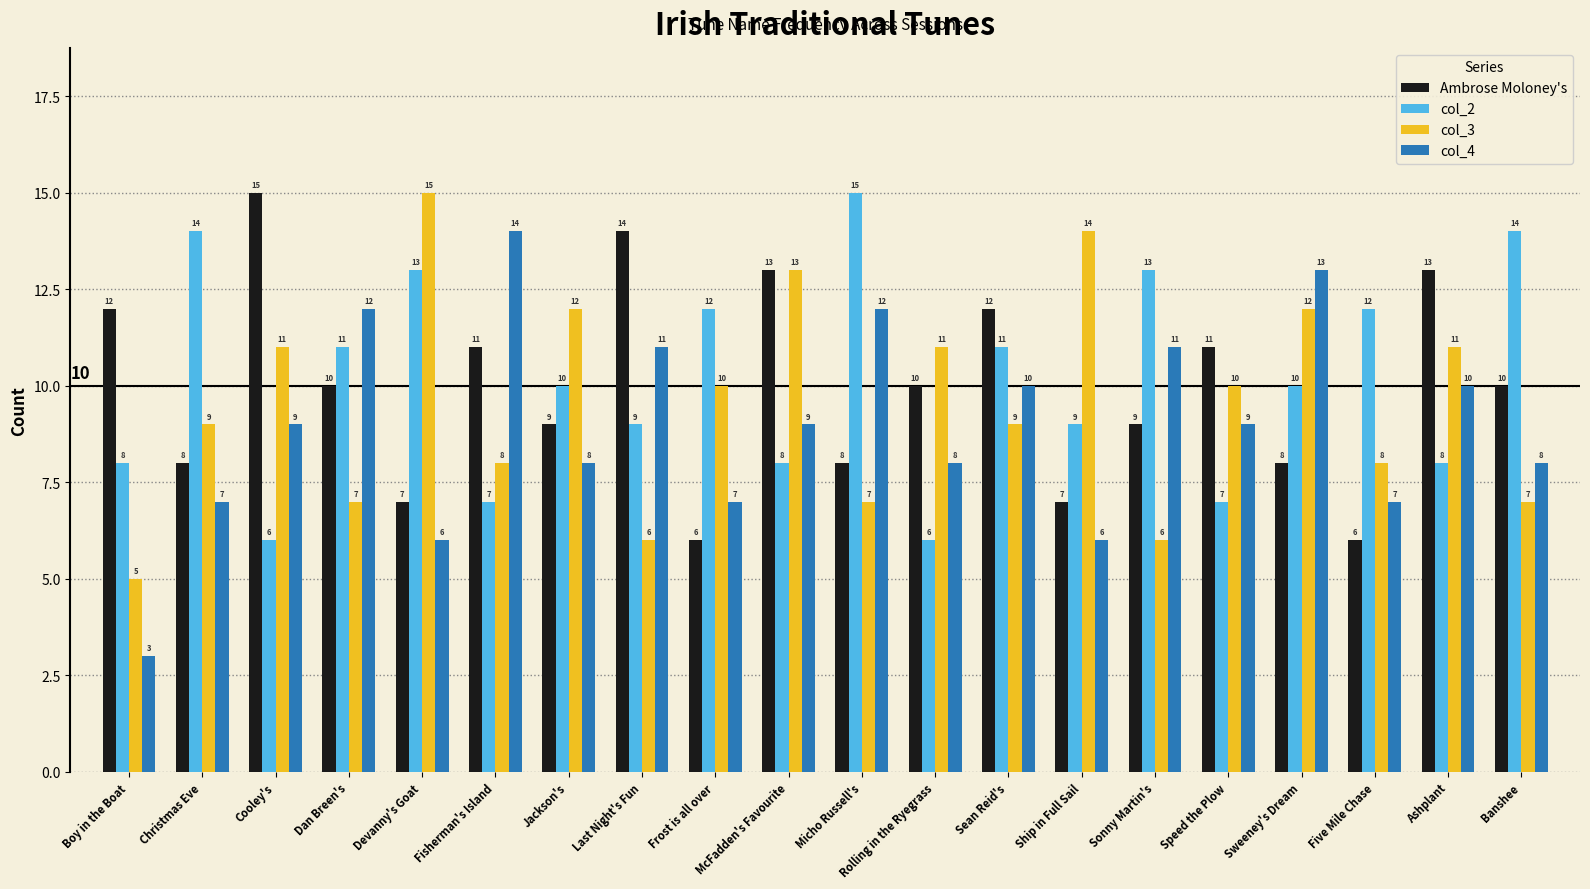

What is the average value of the col_3 series?

10